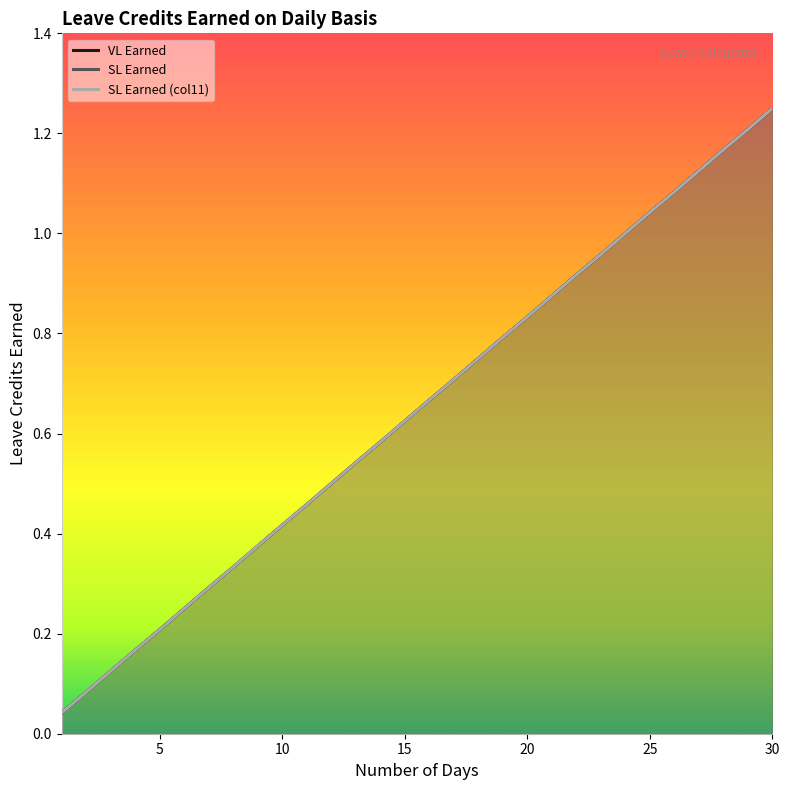

What is the sum of the SL Earned values at 17 and 9?

1.1